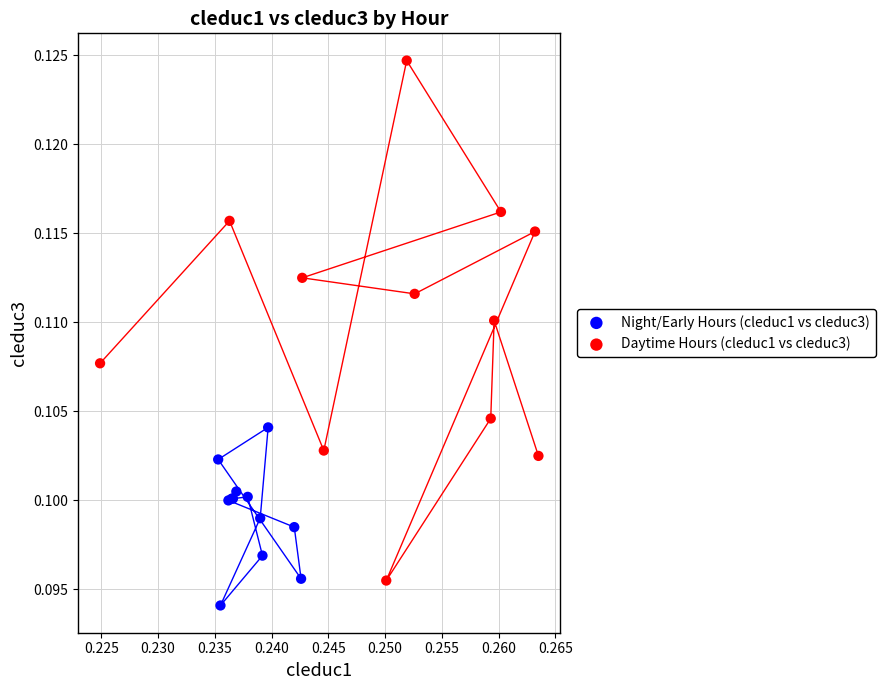

Which series reaches the maximum Y coordinate?

Daytime Hours (cleduc1 vs cleduc3)